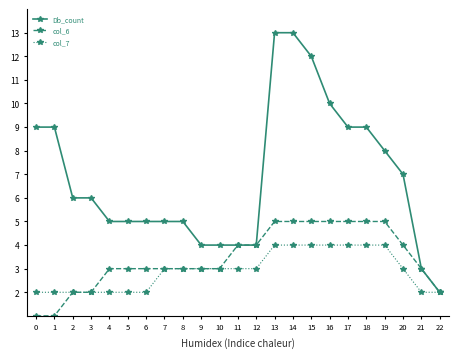

The col_6 series shows 2 at 3. True or false?

True